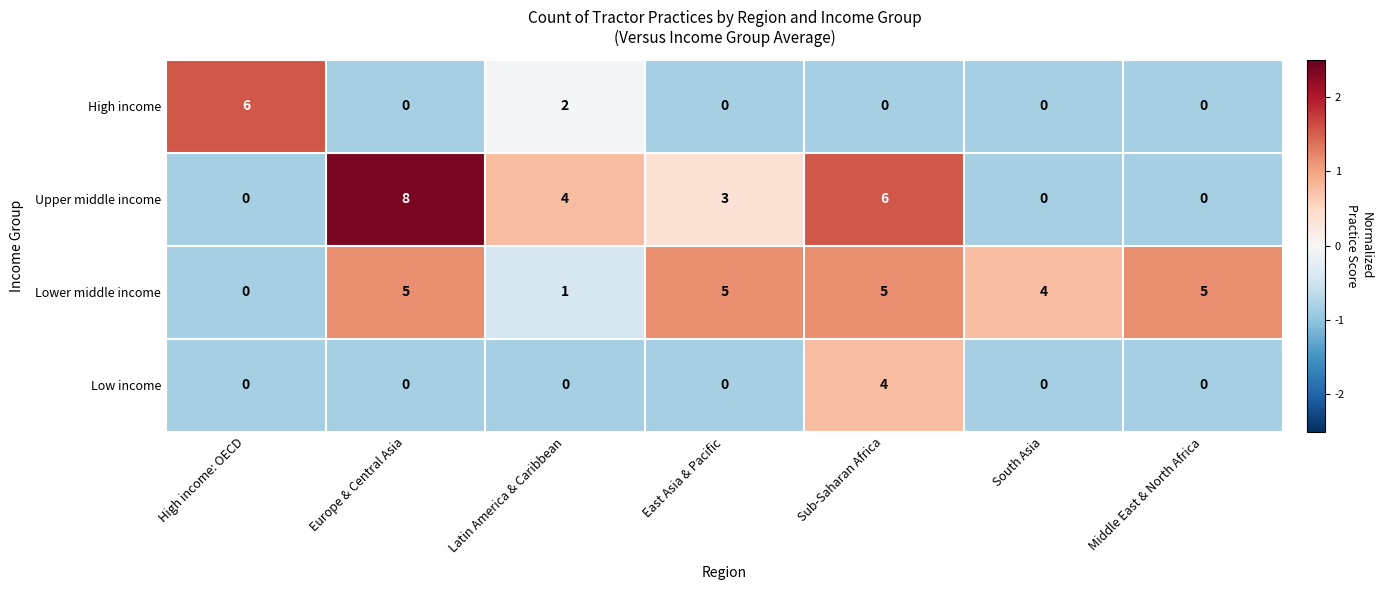

What is the difference between the highest and lowest values at Sub-Saharan Africa?

6